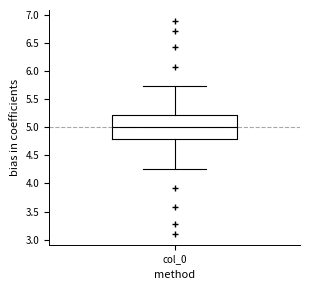

Where does the median line of the box for col_0 sit on the y-axis? The values are not printed on the chart, so give them approximately, as read against the axis.

5.00